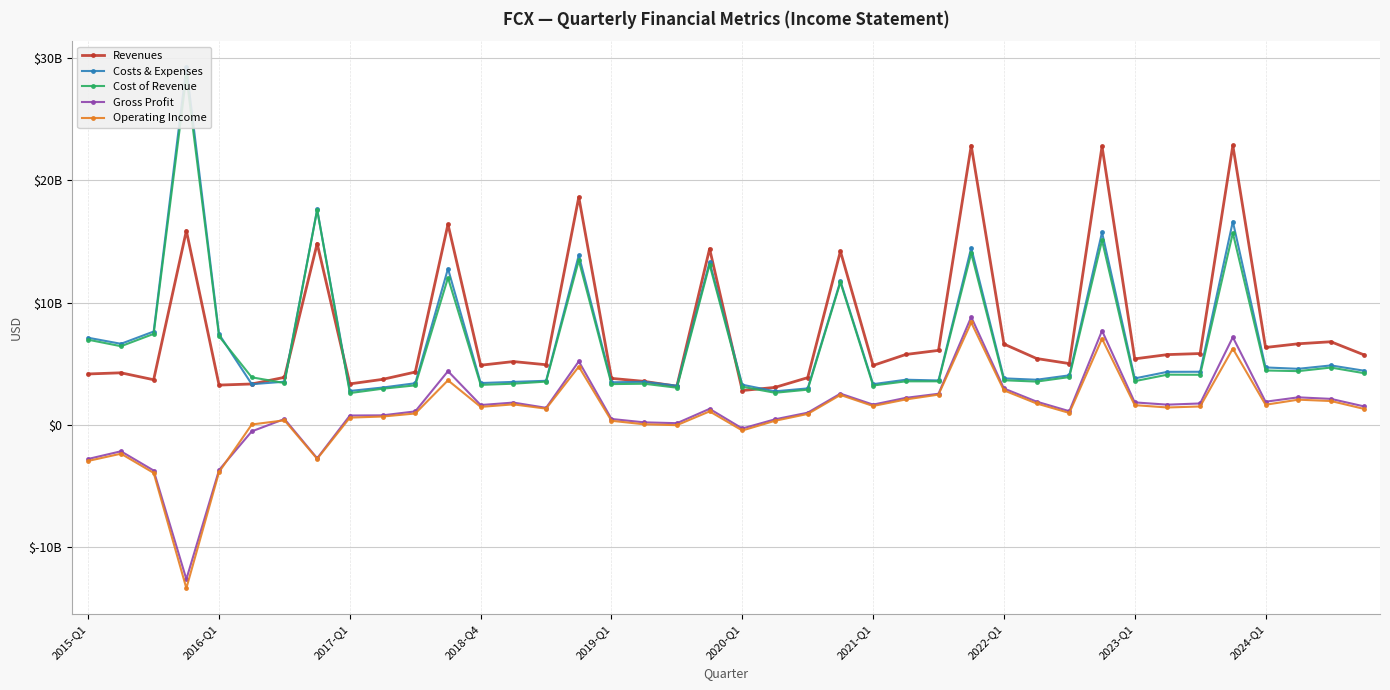

True or false: Costs & Expenses and Operating Income intersect in this chart.

False